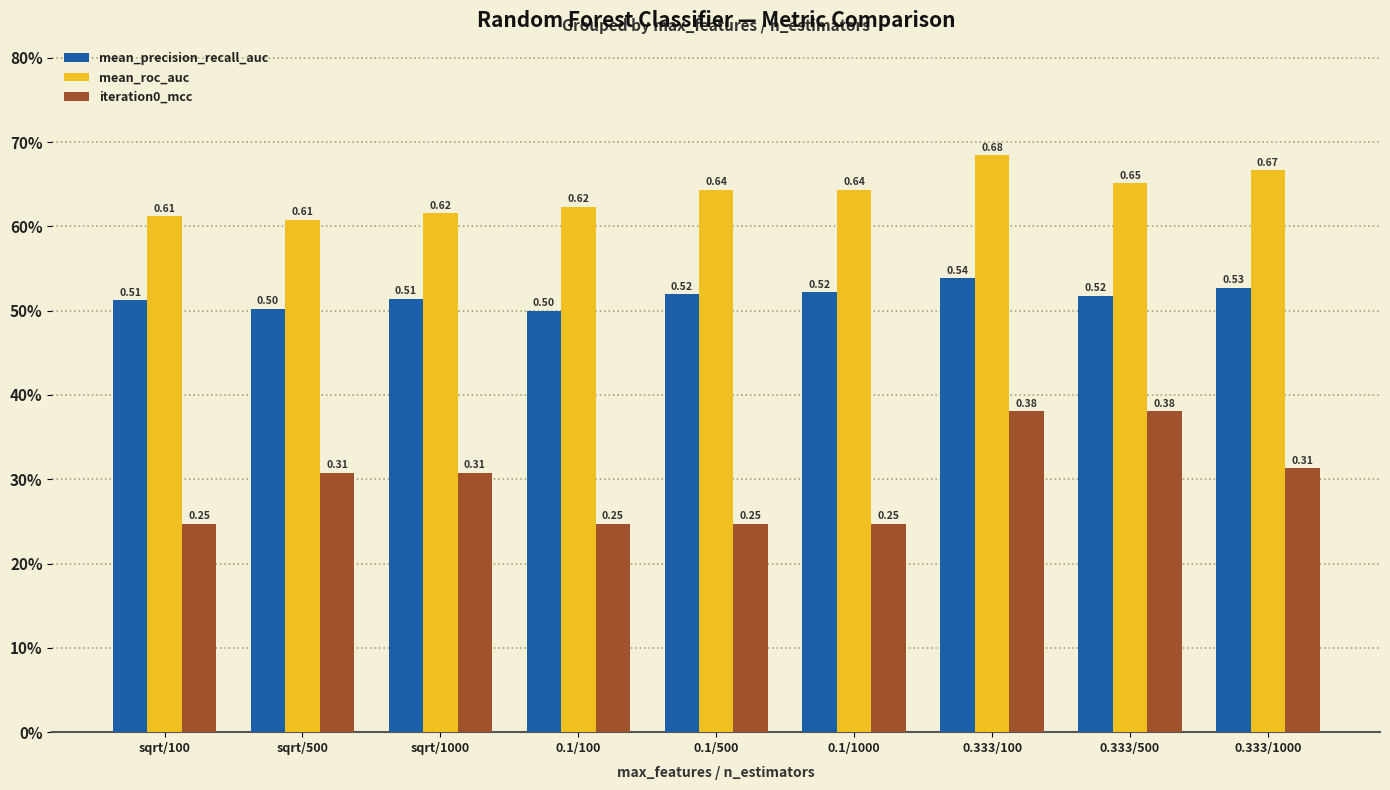

Does the chart contain any negative values?

No